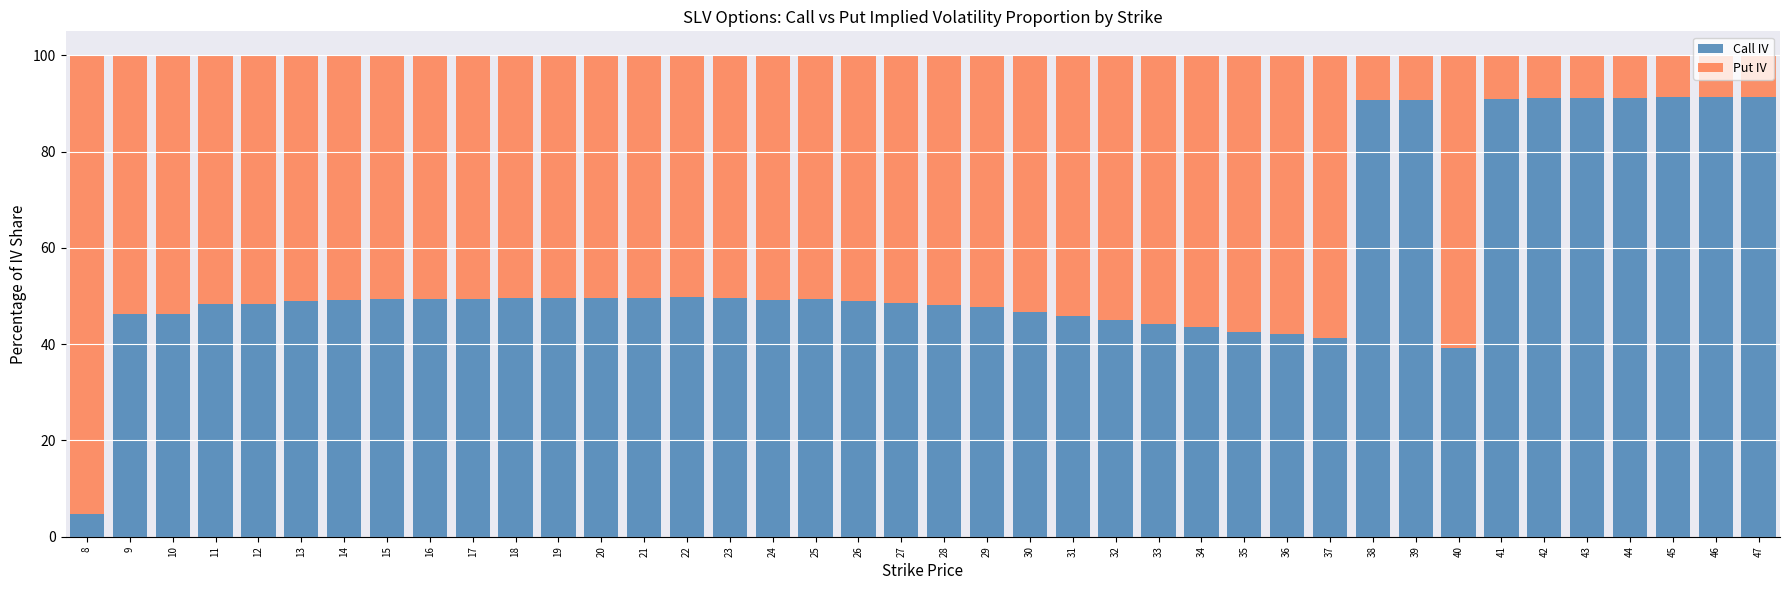

What is the total value across all series at 19?

100.0